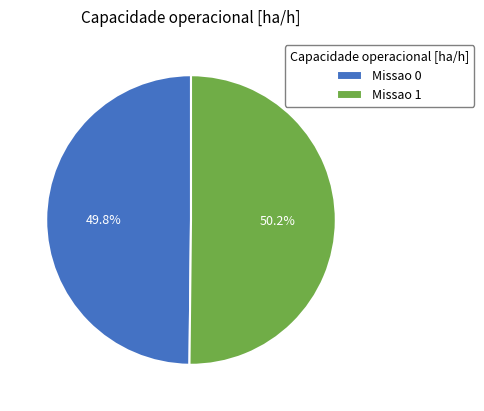

What percentage do Missao 0 and Missao 1 together represent?

100.0%